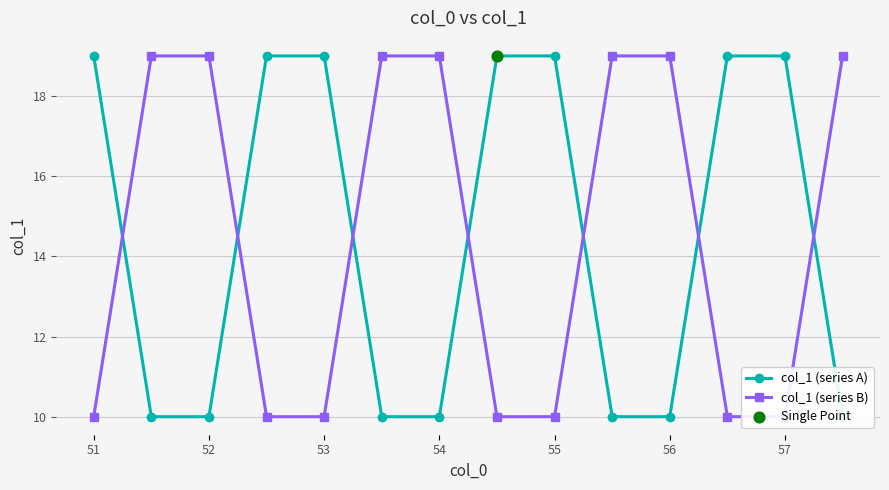

What is the total value across all series at 53?

29